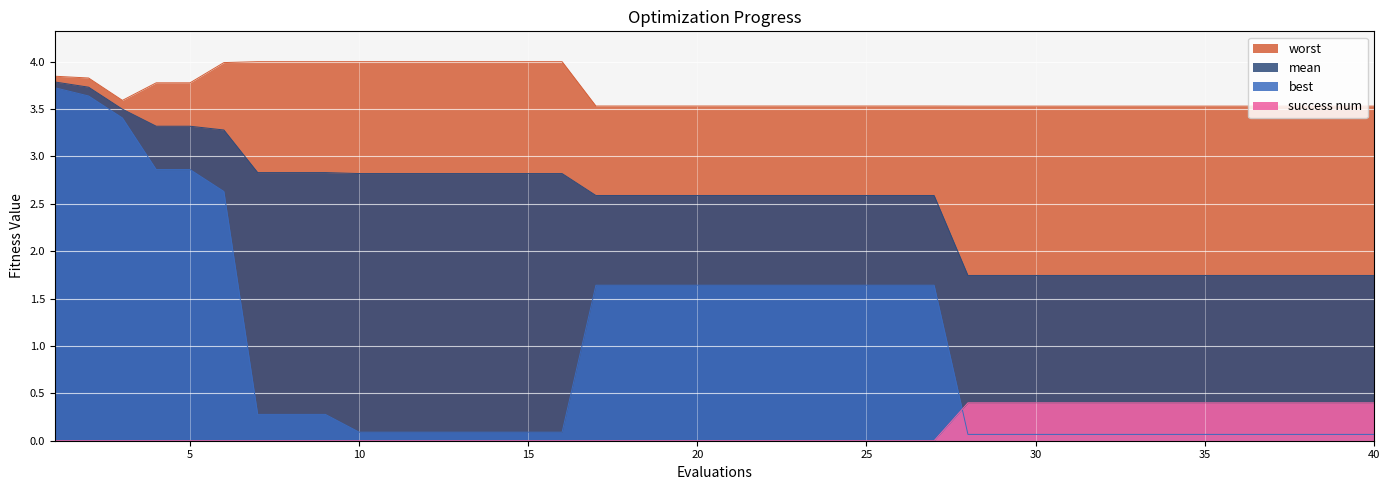

What is the total value across all series at evals?

11.4